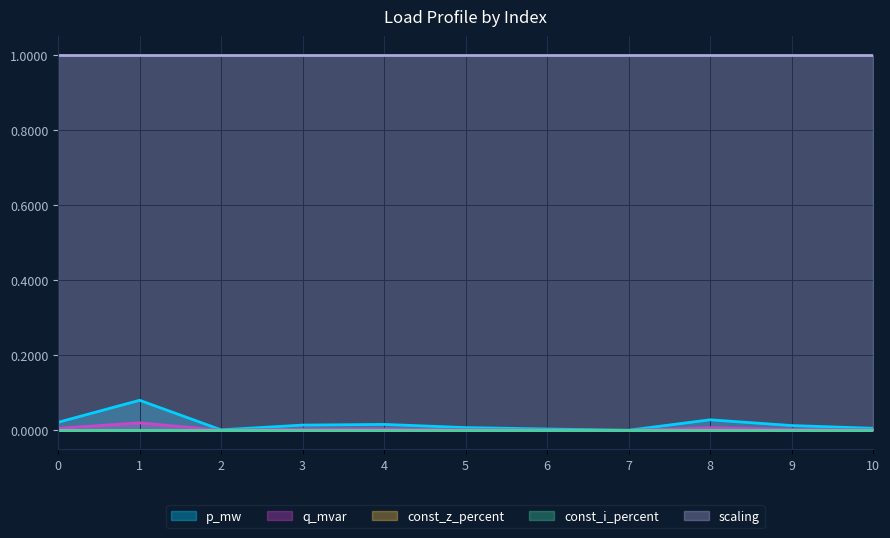

Reading left to right, what are all the values shown in this chart?

p_mw: 0.0	0.1	0.0	0.0	0.0	0.0	0.0	0.0	0.0	0.0	0.0
q_mvar: 0.0	0.0	0.0	0.0	0.0	0.0	0.0	0.0	0.0	0.0	0.0
const_z_percent: 0.0	0.0	0.0	0.0	0.0	0.0	0.0	0.0	0.0	0.0	0.0
const_i_percent: 0.0	0.0	0.0	0.0	0.0	0.0	0.0	0.0	0.0	0.0	0.0
scaling: 1.0	1.0	1.0	1.0	1.0	1.0	1.0	1.0	1.0	1.0	1.0